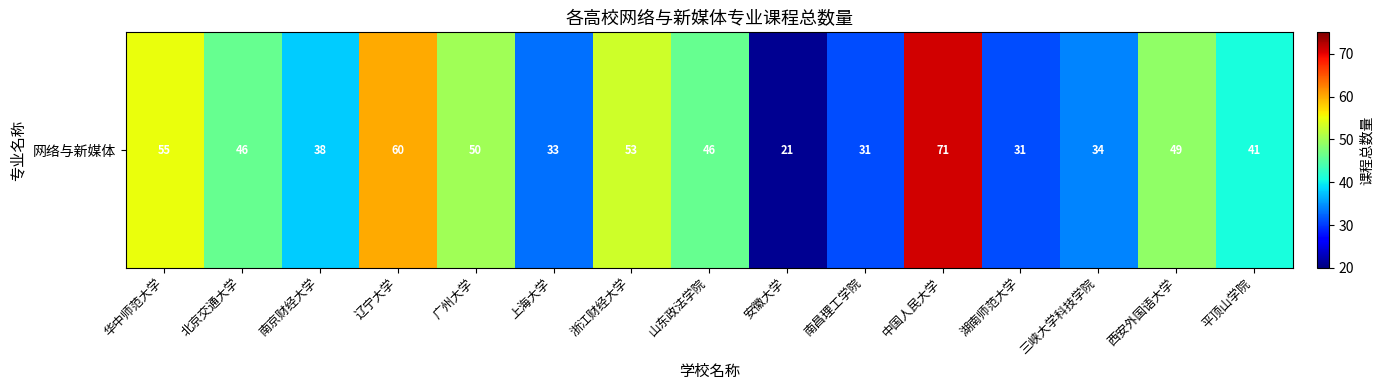

What is the ratio of the value at 中国人民大学 to the value at 平顶山学院?

1.7